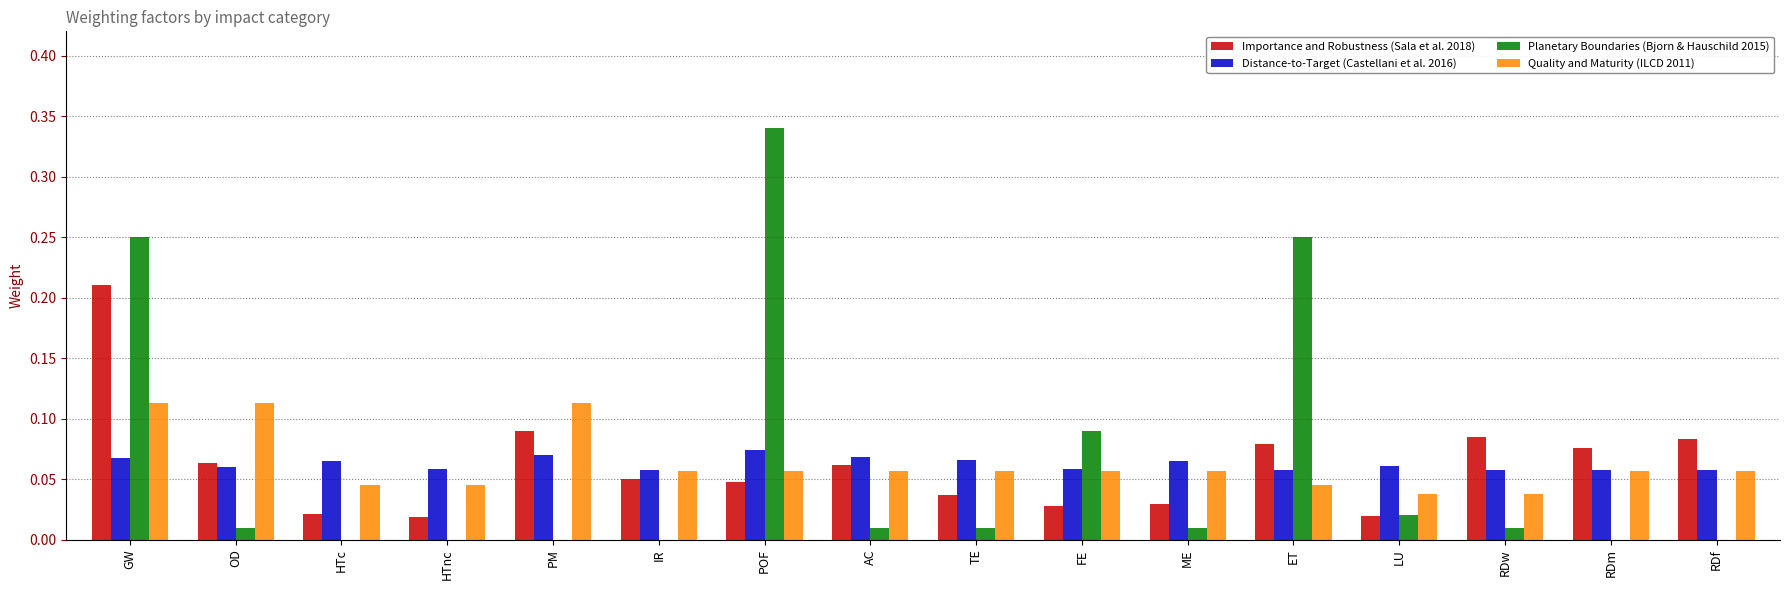

The value of Planetary Boundaries (Bjorn & Hauschild 2015) at IR is 0.0. True or false?

True